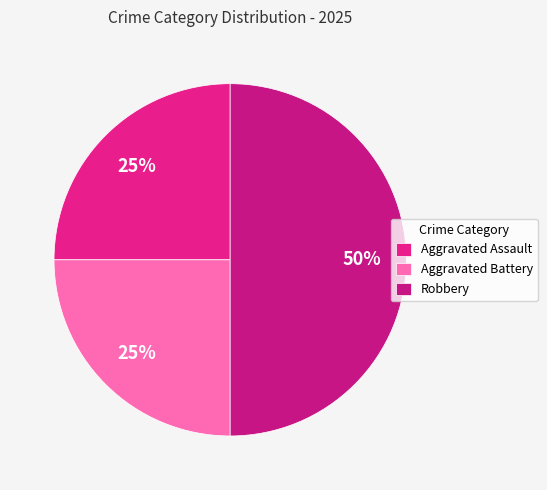

What is the largest slice in the pie chart?

Robbery